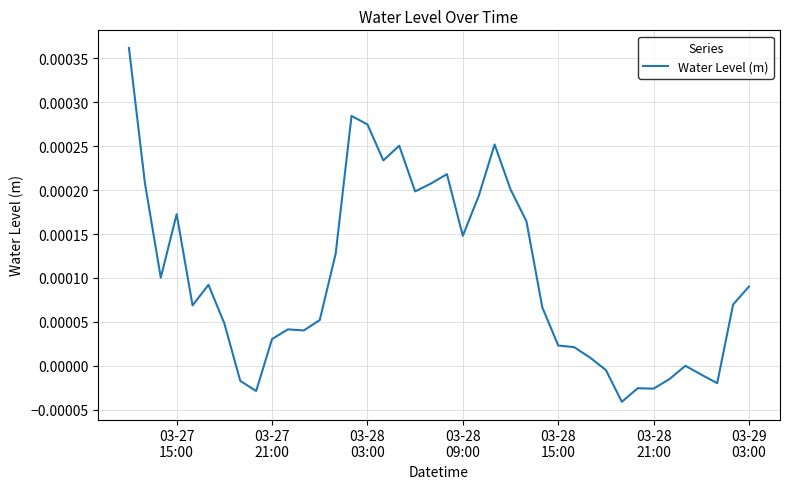

How many points are lower than both their immediate neighbors (excluding endpoints)?

10